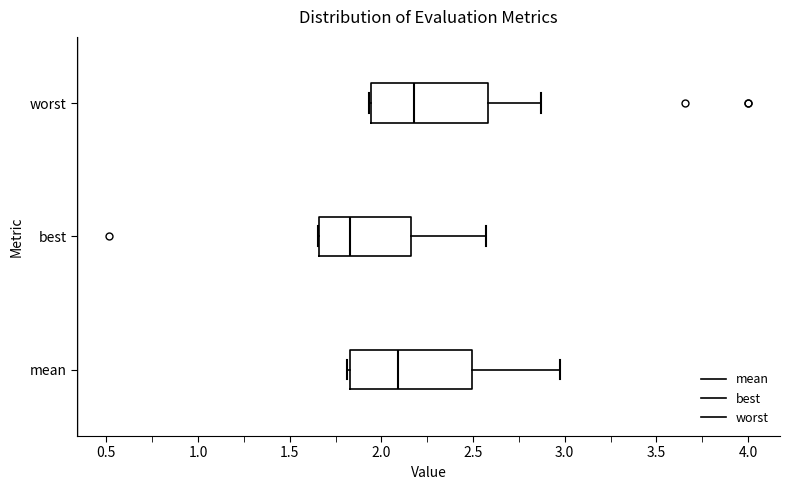

Reading bottom to top, transcribe this box plot: for each box, give where its median line is, the range the box spans, and where its two whiskers end, as read against the x-axis. The values are not printed on the chart, so give them approximately, as read against the axis.

mean: median 2.10, box 1.85 to 2.50, whiskers 1.80 to 3.00
best: median 1.85, box 1.65 to 2.15, whiskers 1.65 to 2.55
worst: median 2.20, box 1.95 to 2.60, whiskers 1.95 to 2.85